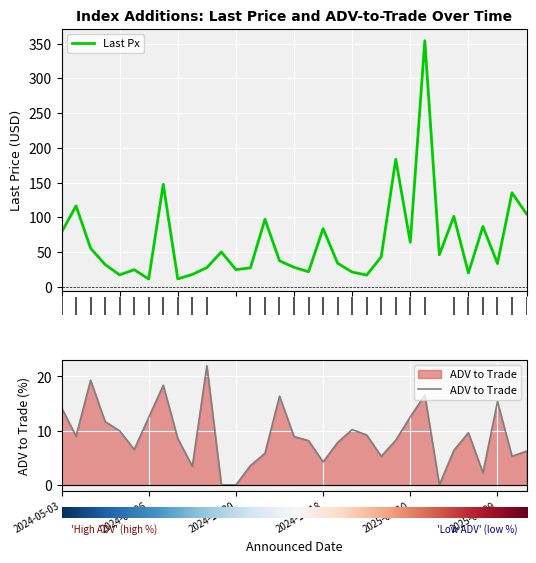

What is the value of the Last Px point at the 20th from the left?

33.8